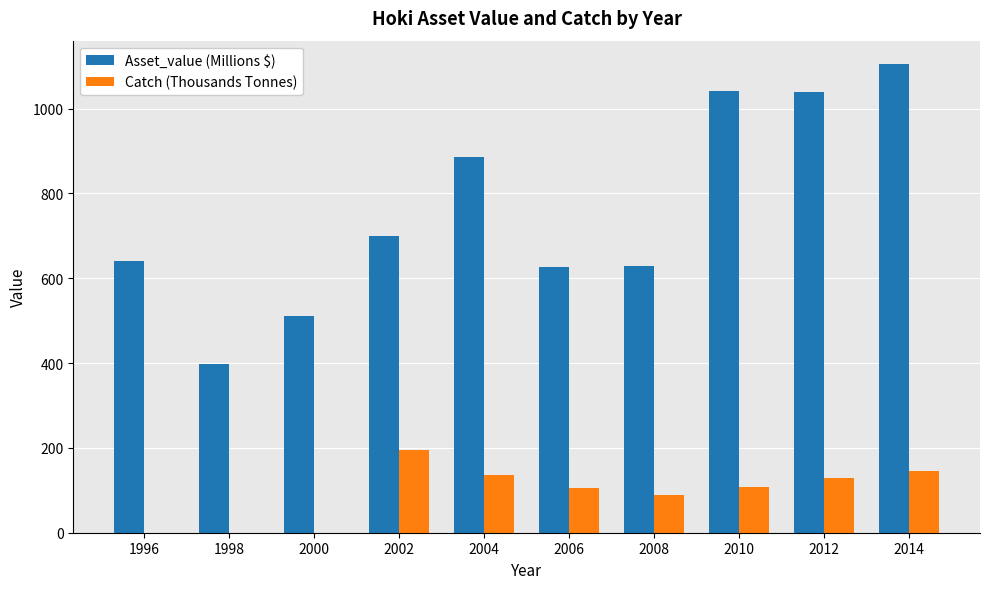

Where does the Catch (Thousands Tonnes) series first go above 107?

2002